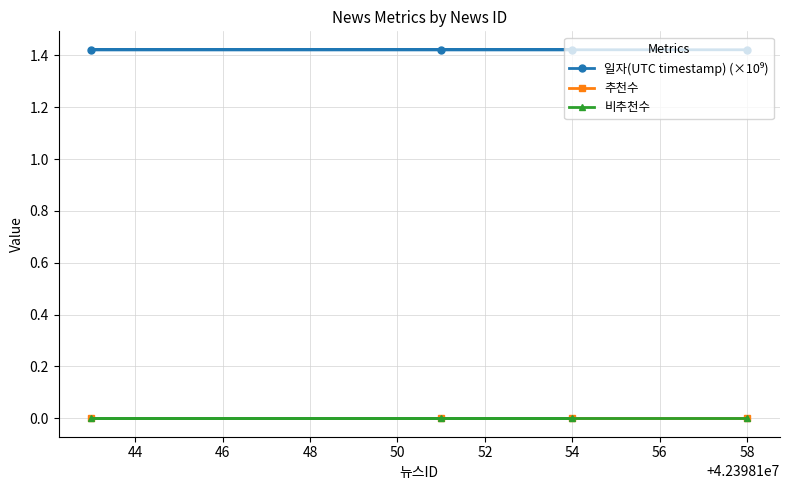

Does the chart display data point markers on the line(s)?

Yes